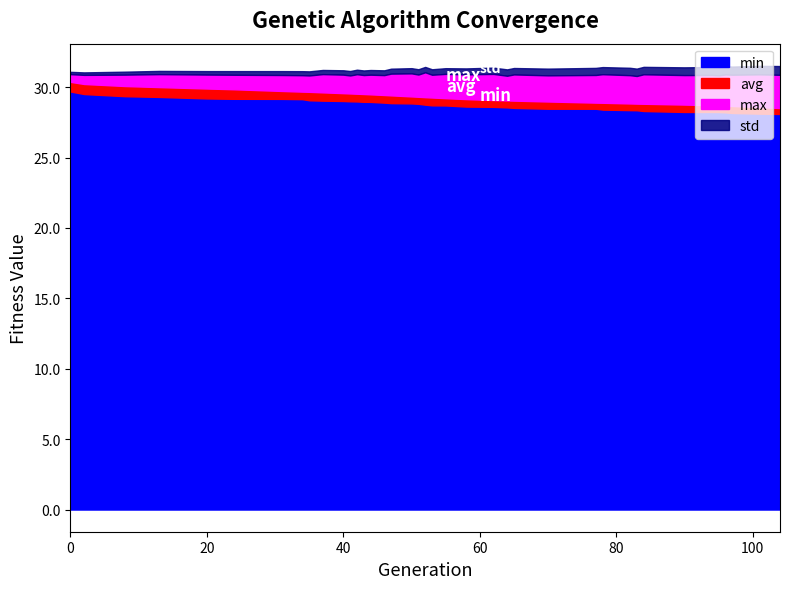

The value of min at 70 is 28.5. True or false?

True